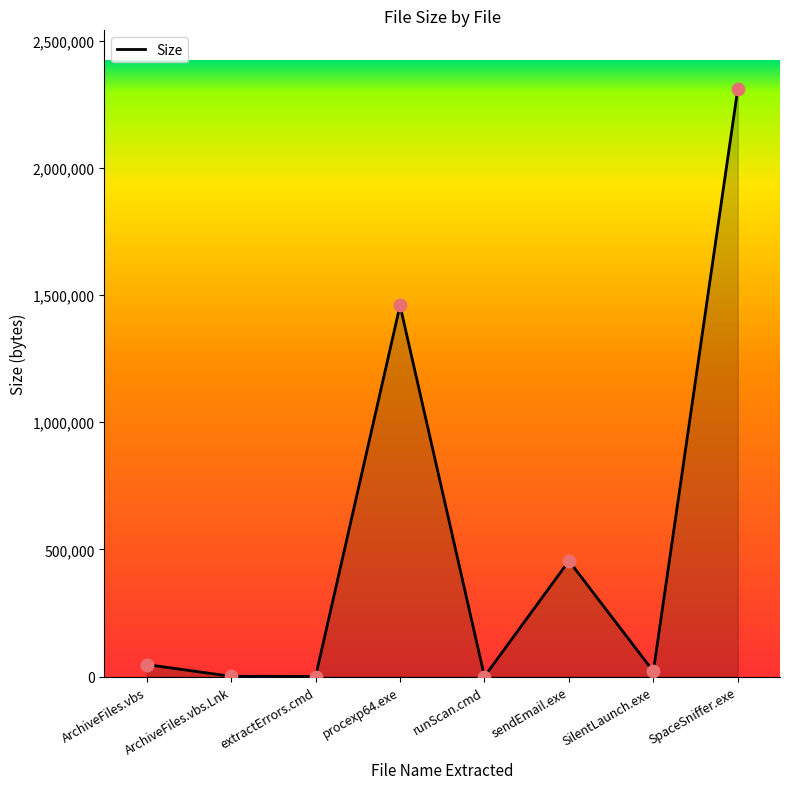

What is the change in value from ArchiveFiles.vbs to SilentLaunch.exe?

-26551